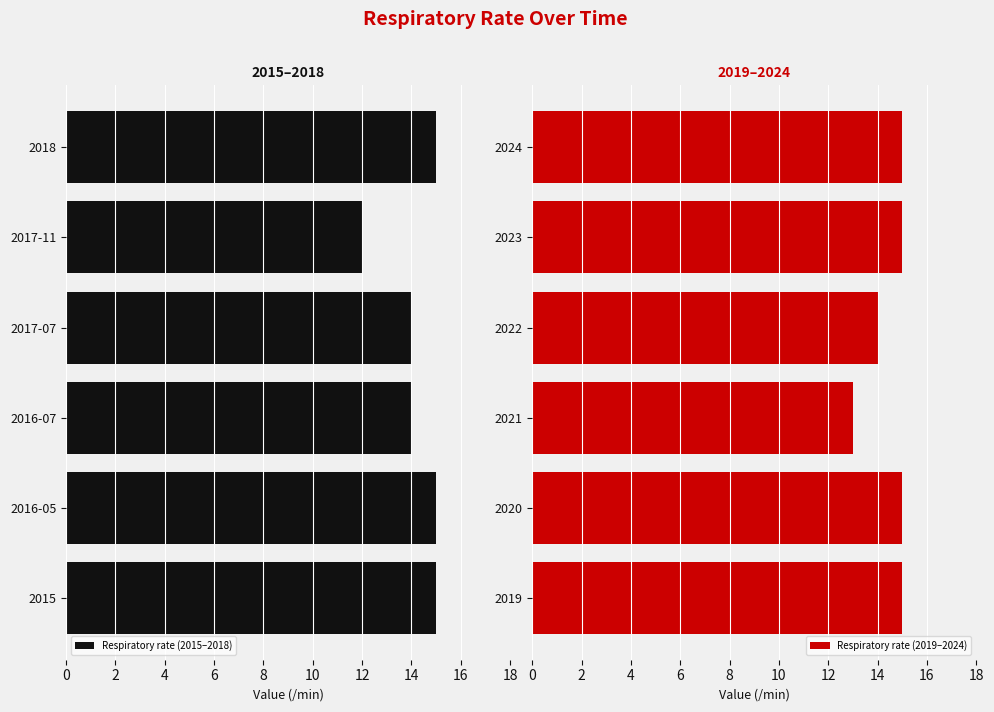

What is the greatest value displayed?

15